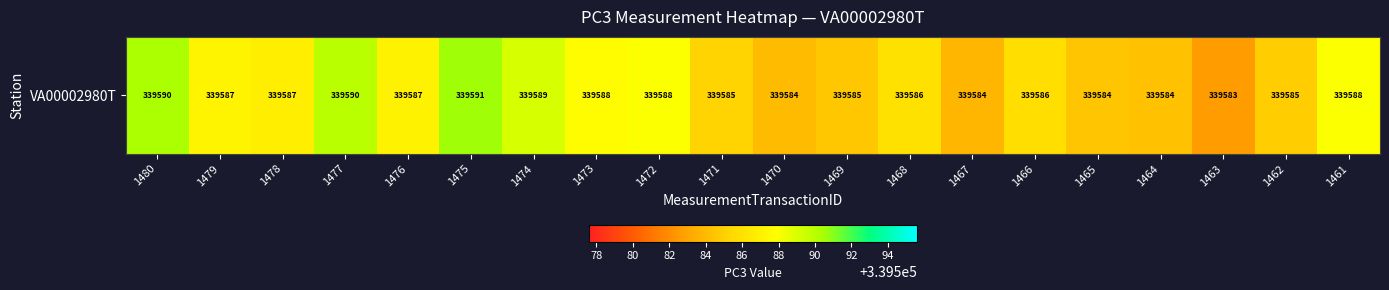

What is the sum of all values?

6791730.6